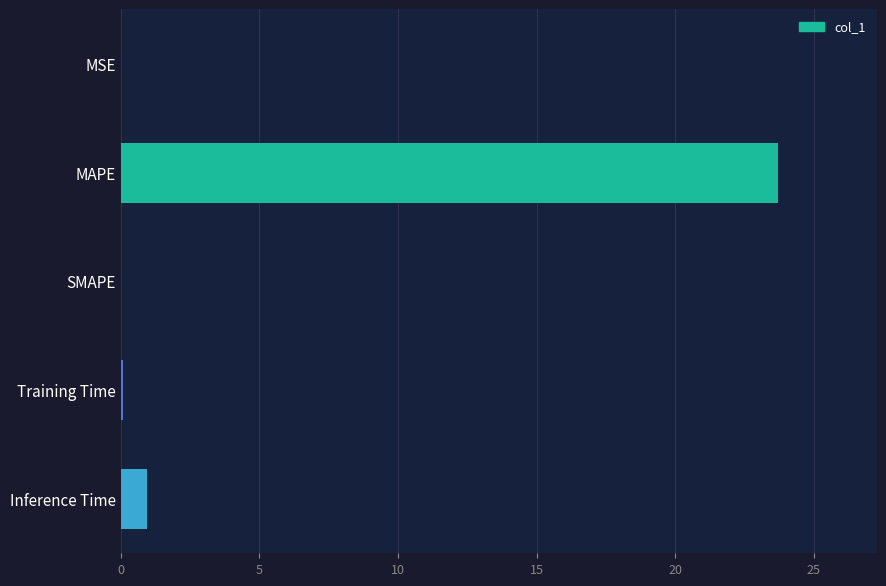

The value at MAPE is 23.7. True or false?

True